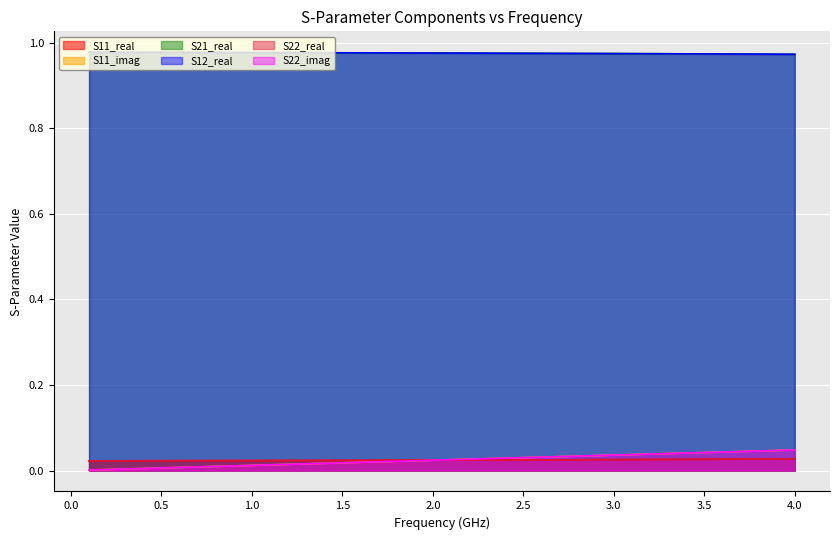

Which has a higher value, 3.0 or 0.0?

3.0